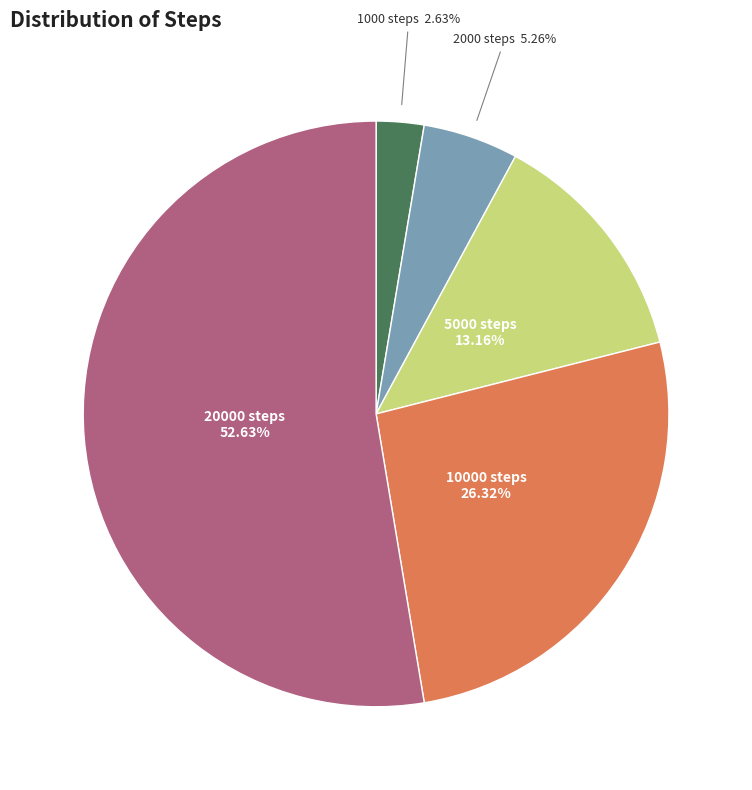

To the nearest percent, what portion does 10000 steps represent?

26%